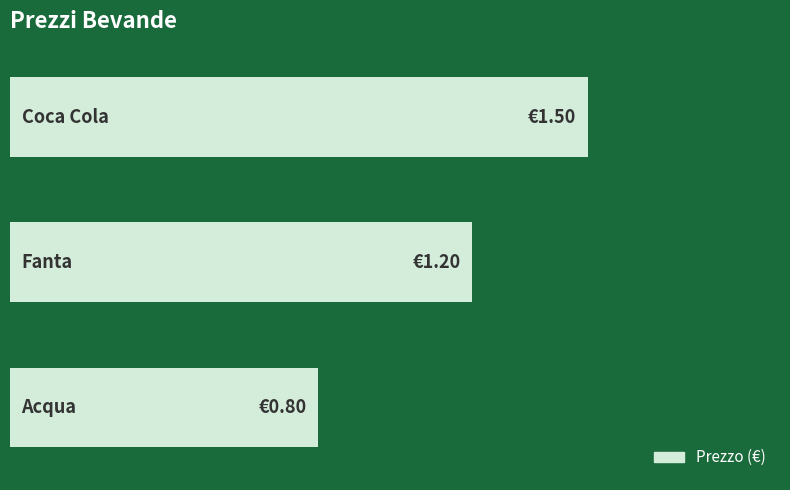

How many values are between 0 and 1?

1